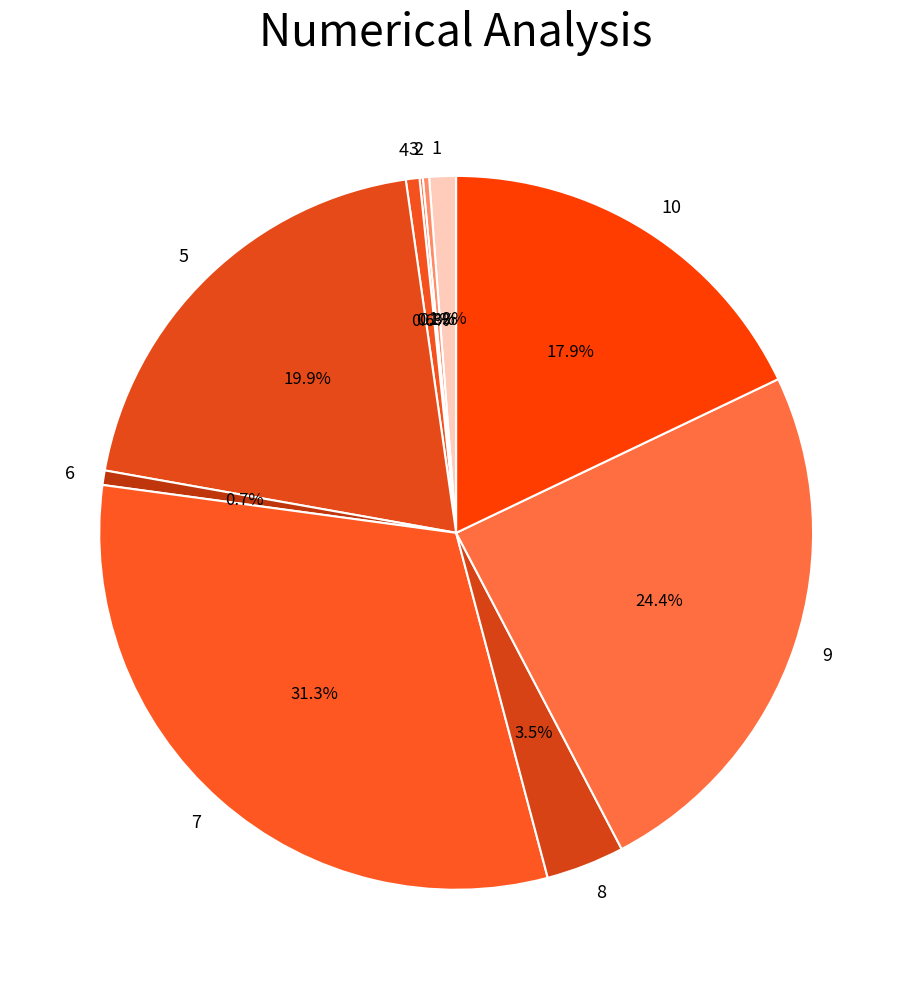

What percentage is the 5 slice, to the nearest percent?

20%